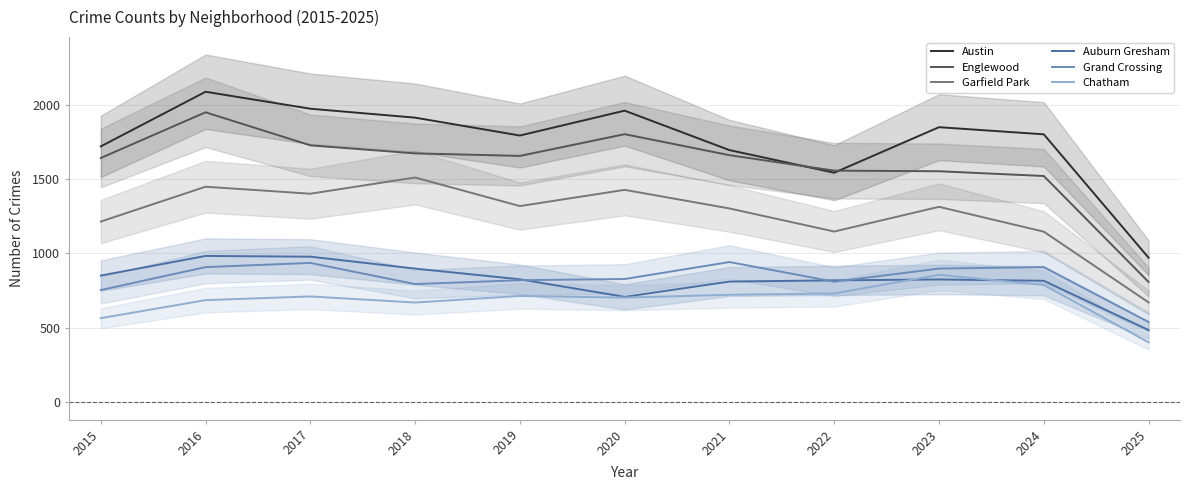

Between 2019 and 2023, which is larger?

2023